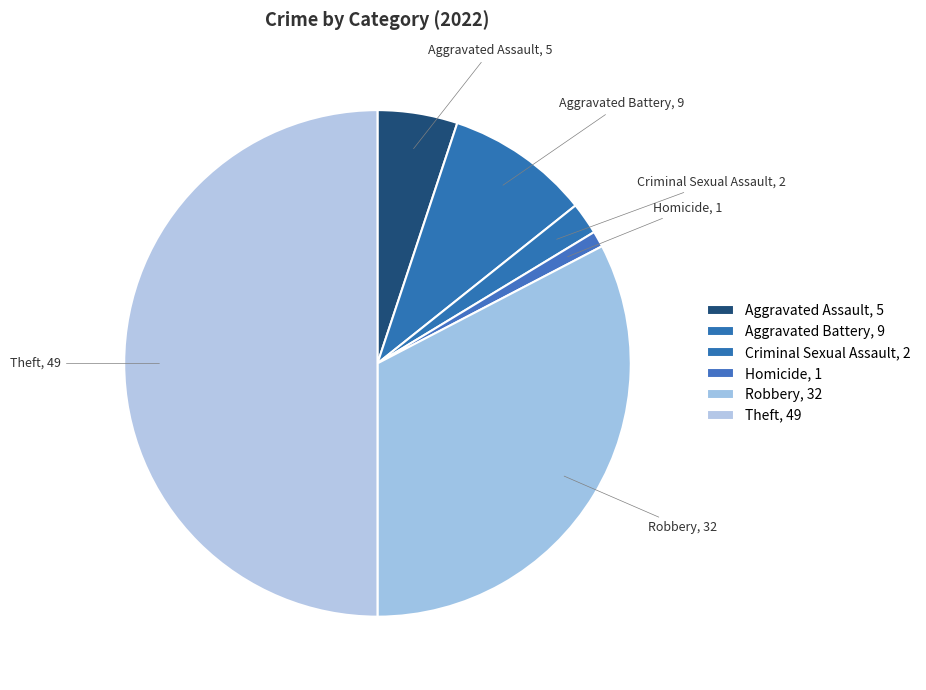

Which has a higher value, Aggravated Assault or Criminal Sexual Assault?

Aggravated Assault